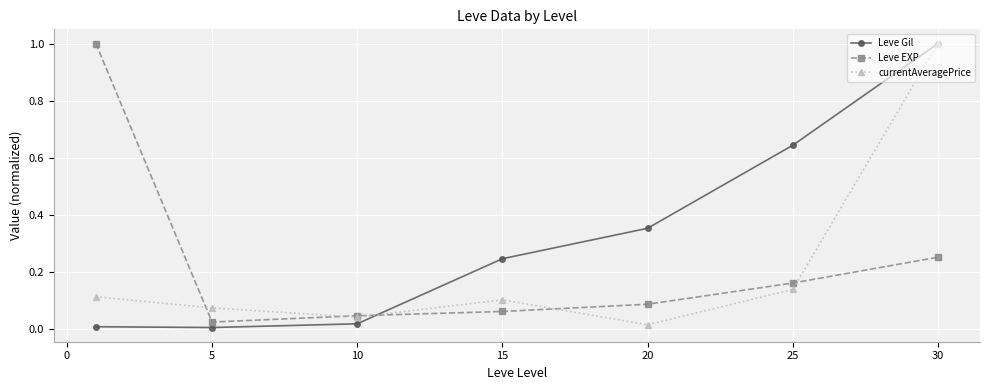

What is the value of the Leve EXP point at the 1st from the left?

1.0